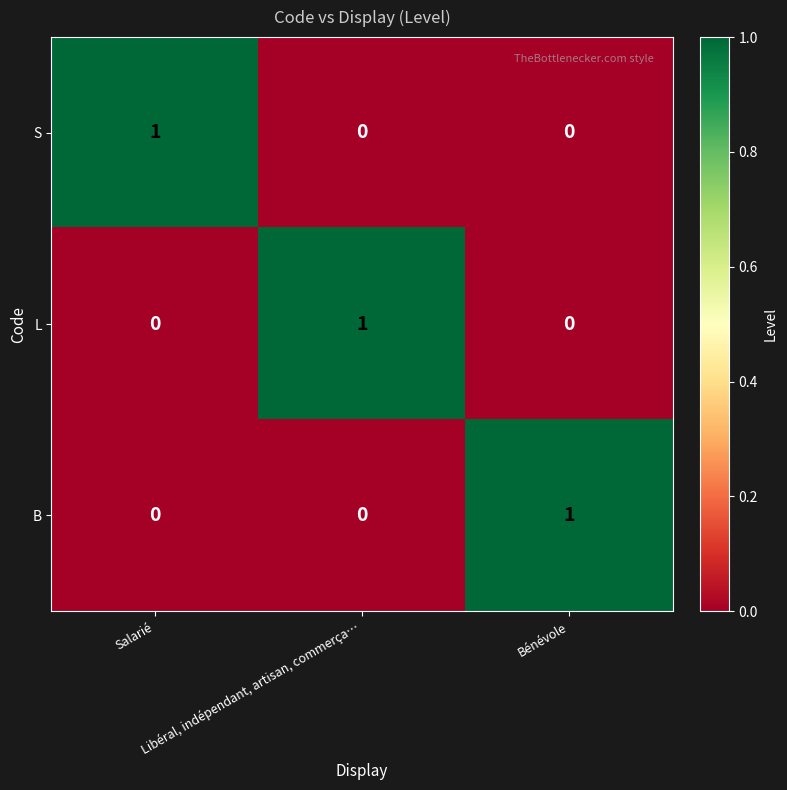

Count the B values in the range 0 to 1.

3